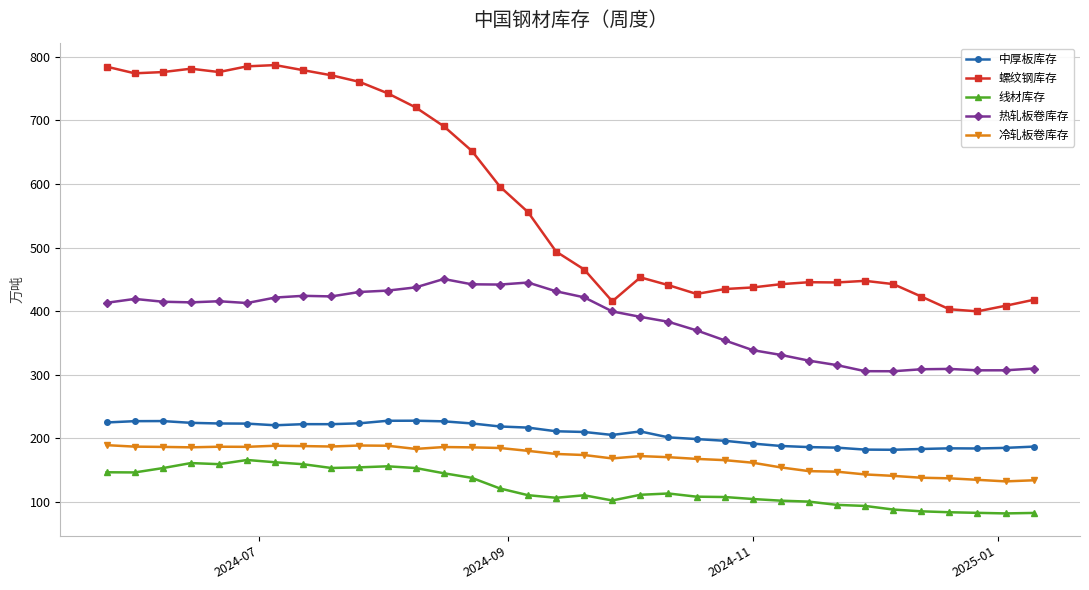

What is the difference between the maximum and second lowest values in the 线材库存 series?

83.2